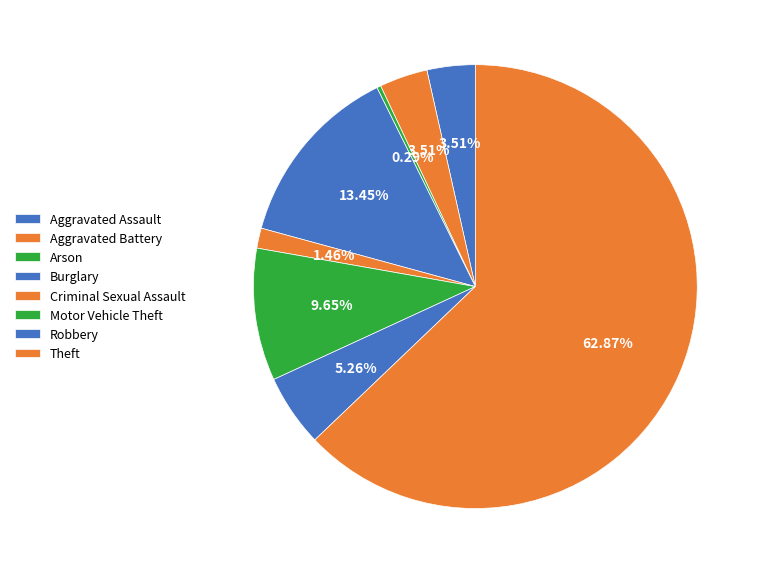

How many slices are in this pie chart?

8